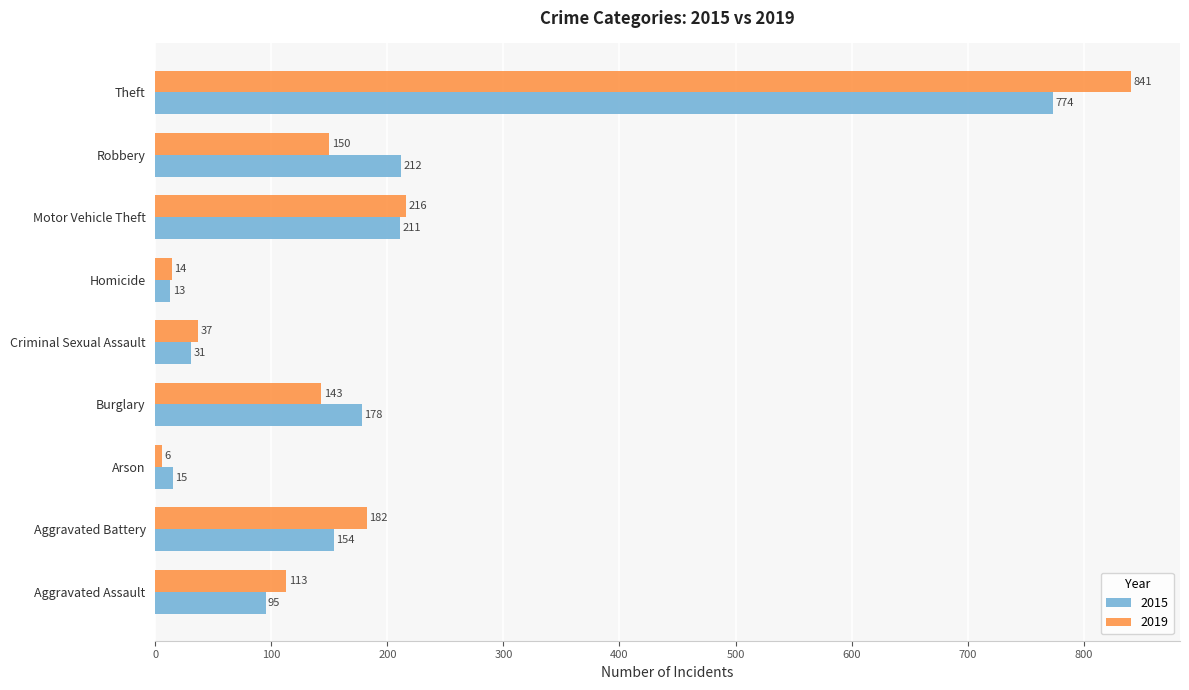

At which label is 2015 closest to 393?

Robbery